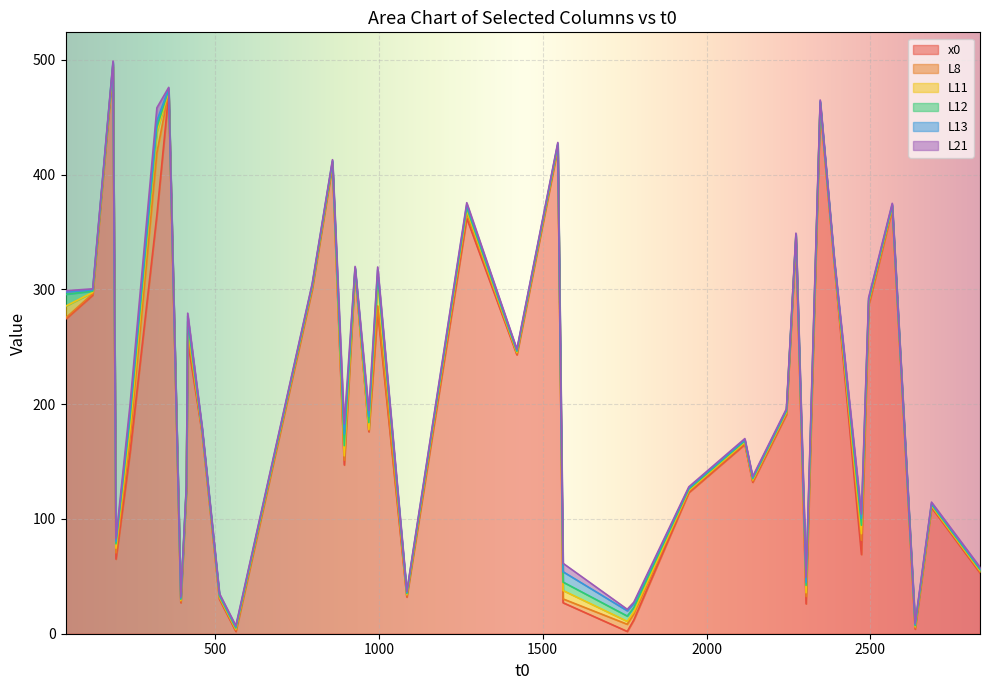

What is the highest value of the x0 series?

494.0